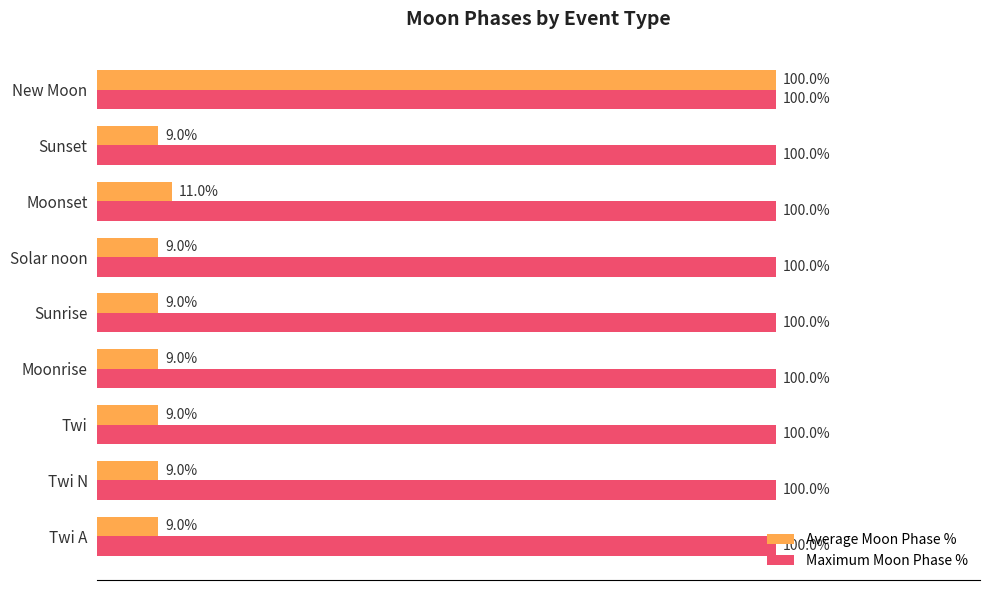

Which series has the largest range (max minus min)?

Average Moon Phase %